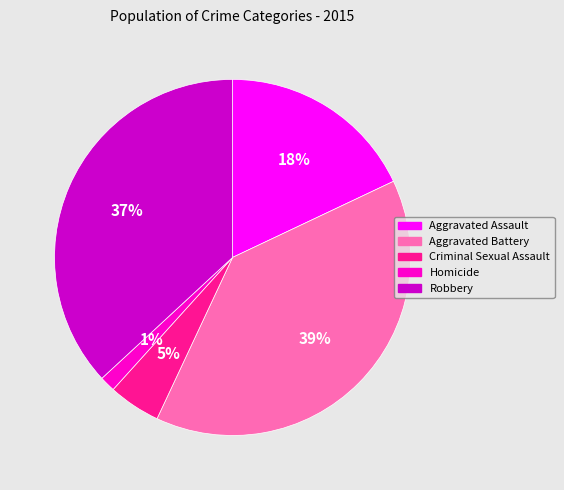

Which has a higher value, Aggravated Assault or Aggravated Battery?

Aggravated Battery